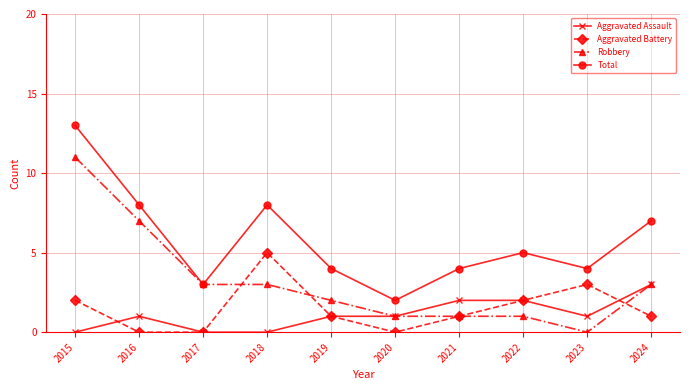

What are all the series names shown in the legend?

Aggravated Assault, Aggravated Battery, Robbery, Total